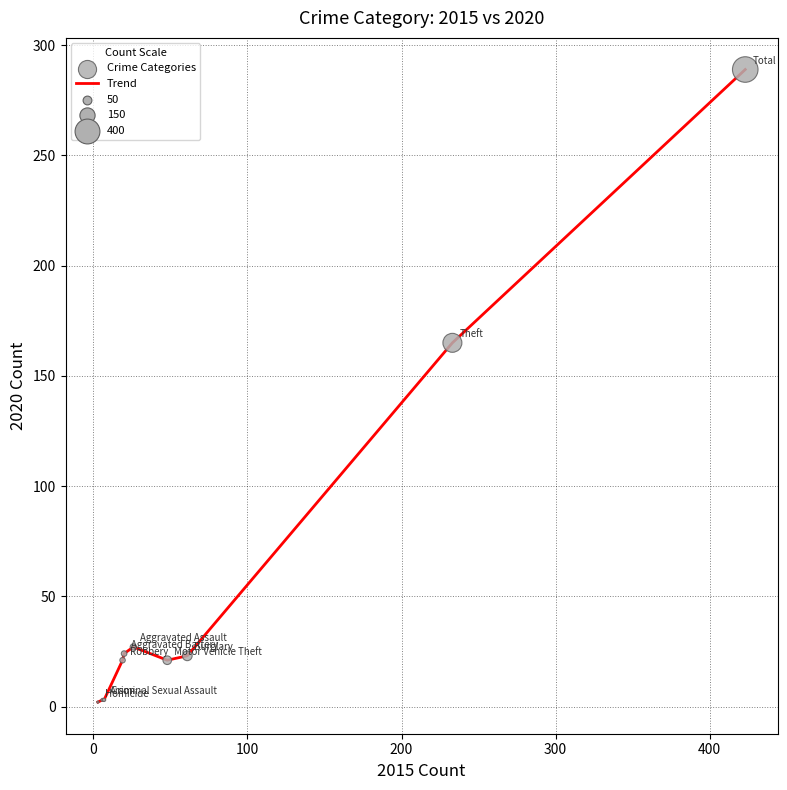

What is the difference between the maximum and minimum values?

287